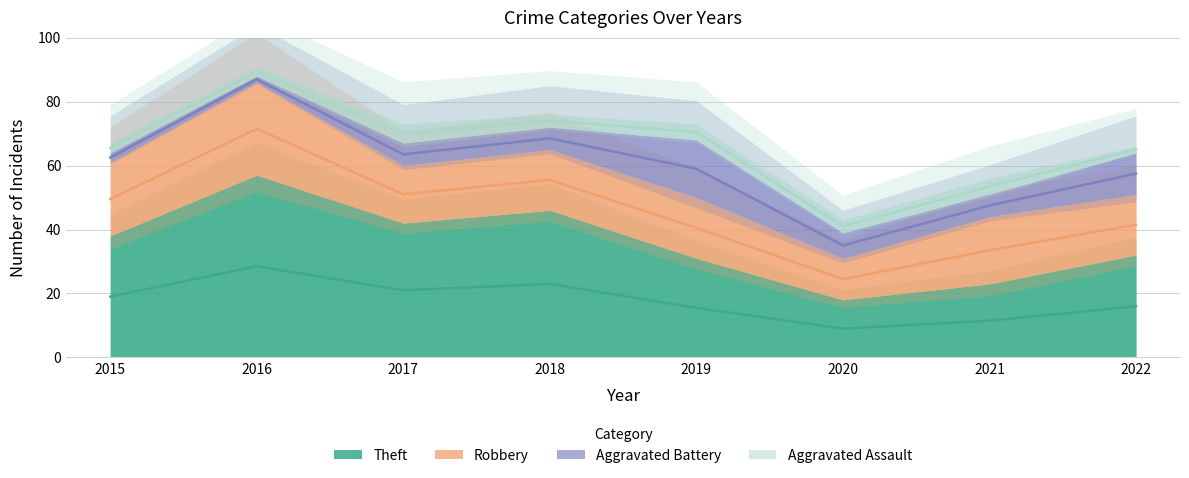

Rank the categories by Theft value from lowest to highest.

2020, 2021, 2019, 2022, 2015, 2017, 2018, 2016